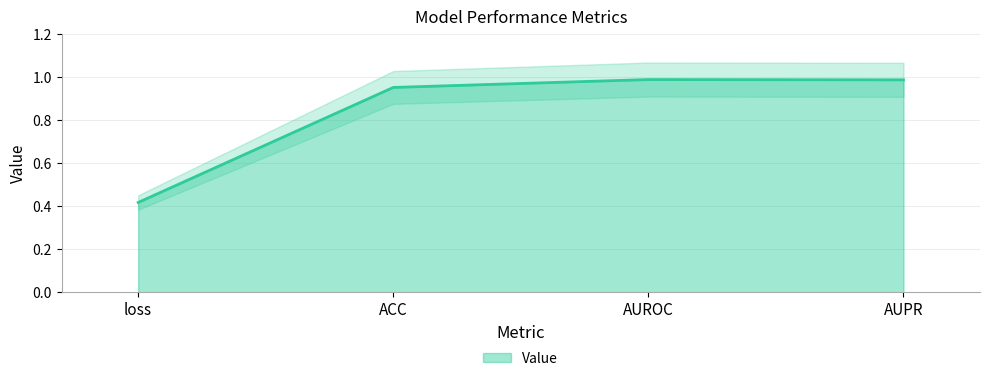

Reading right to left, transcribe all the data shown in this chart.

AUPR=1.0	AUROC=1.0	ACC=1.0	loss=0.4